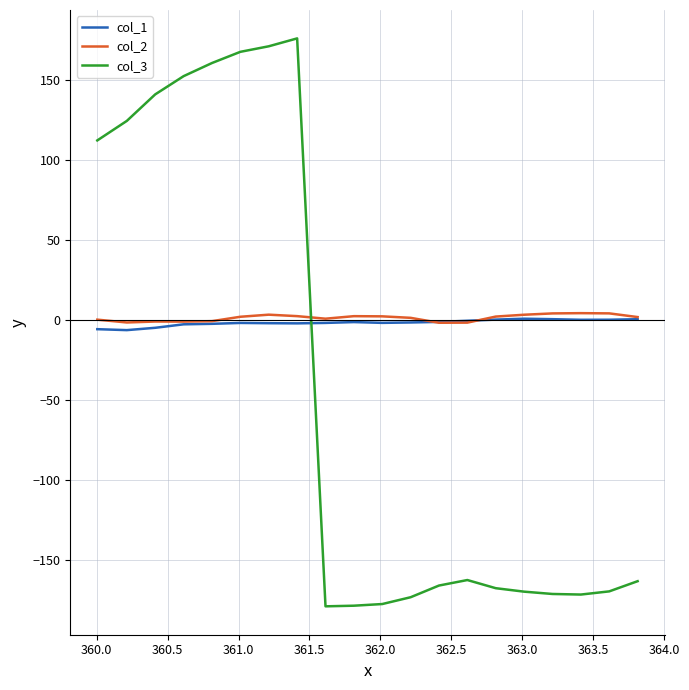

Which series ends up on top after the final intersection of col_3 and col_2?

col_2